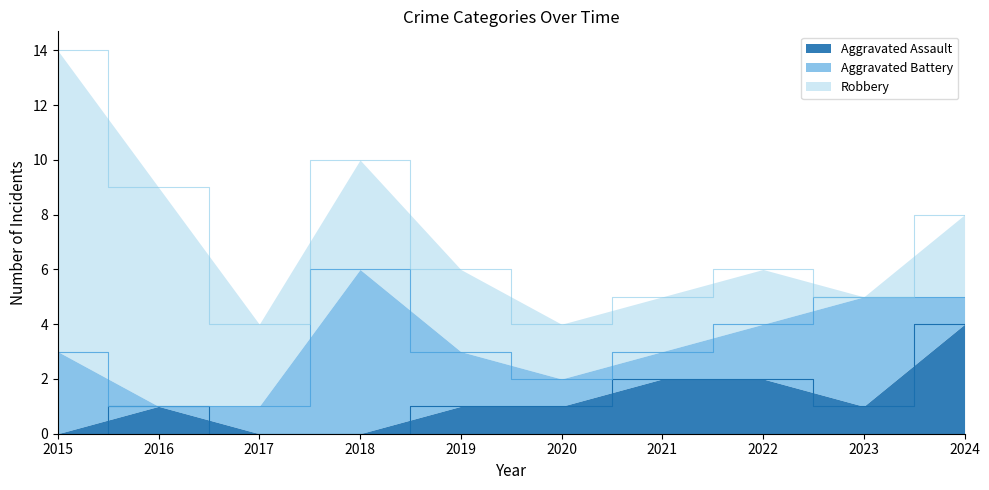

Does the chart display data point markers on the line(s)?

No